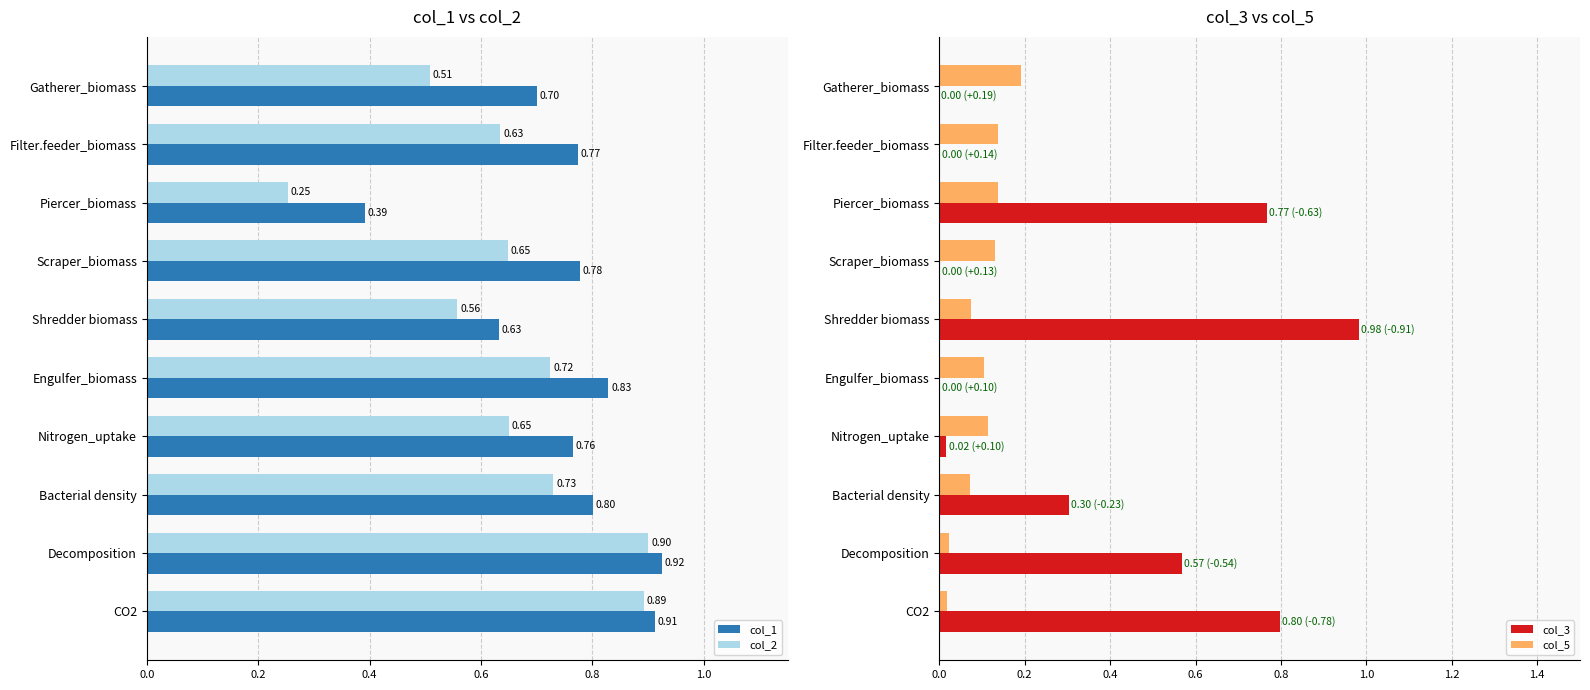

What is the minimum value for col_2?

0.3